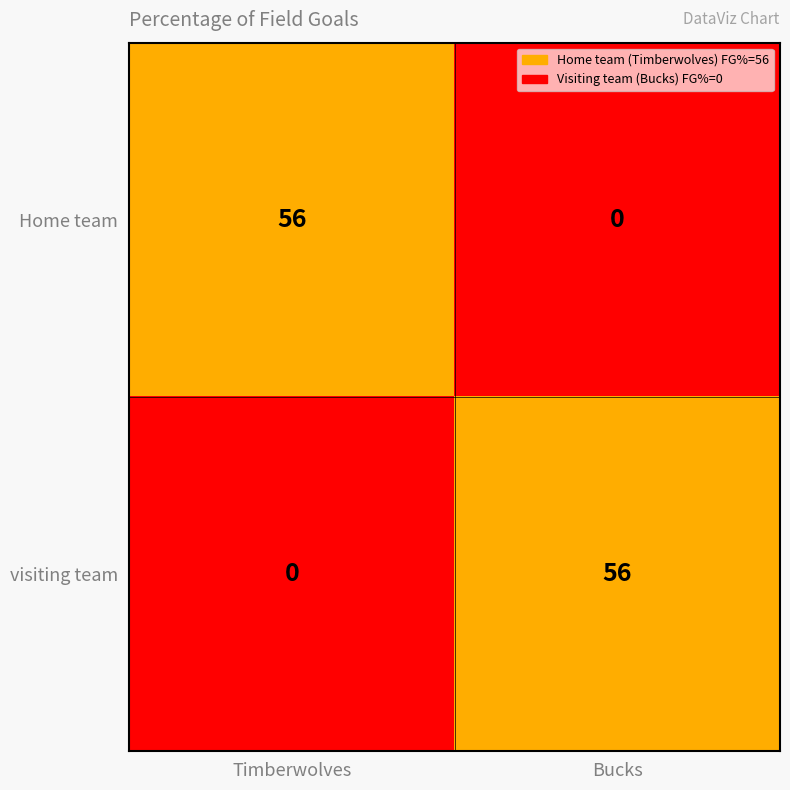

Reading right to left, extract all data points from this chart.

Home team: Bucks=0	Timberwolves=56
visiting team: Bucks=56	Timberwolves=0